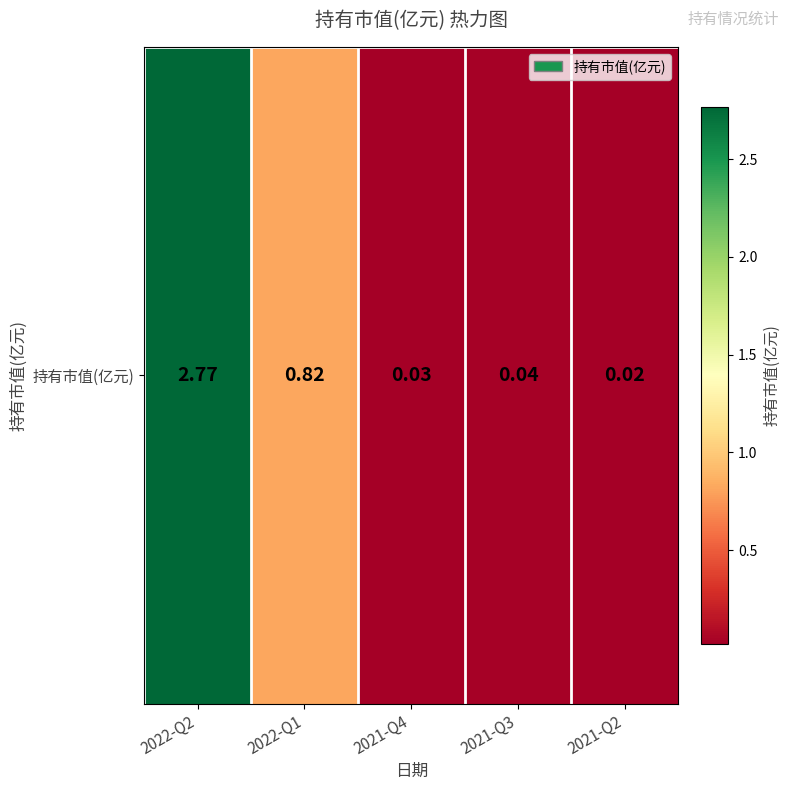

What is the sum of the values at 2021-Q3 and 2021-Q4?

0.1